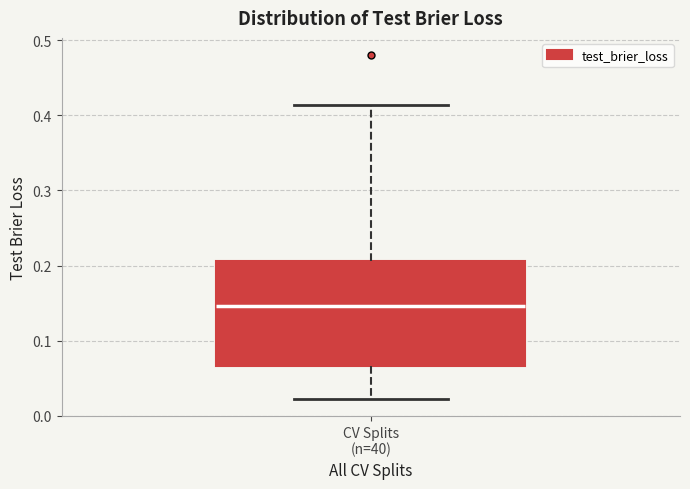

Where is the lower edge of the box for CV Splits (n=40) on the y-axis? The values are not printed on the chart, so give them approximately, as read against the axis.

0.07